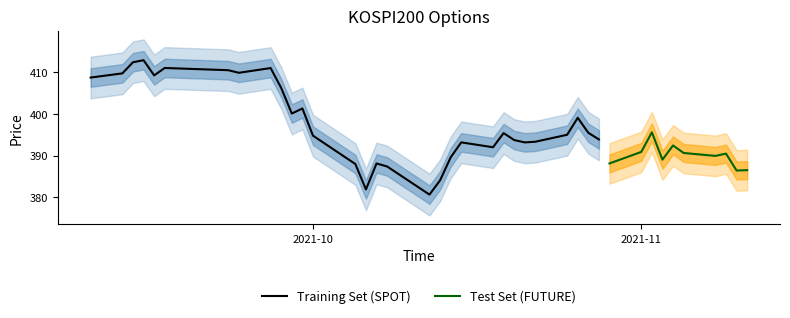

What is the label of the 23rd point from the right?

2021-10-12